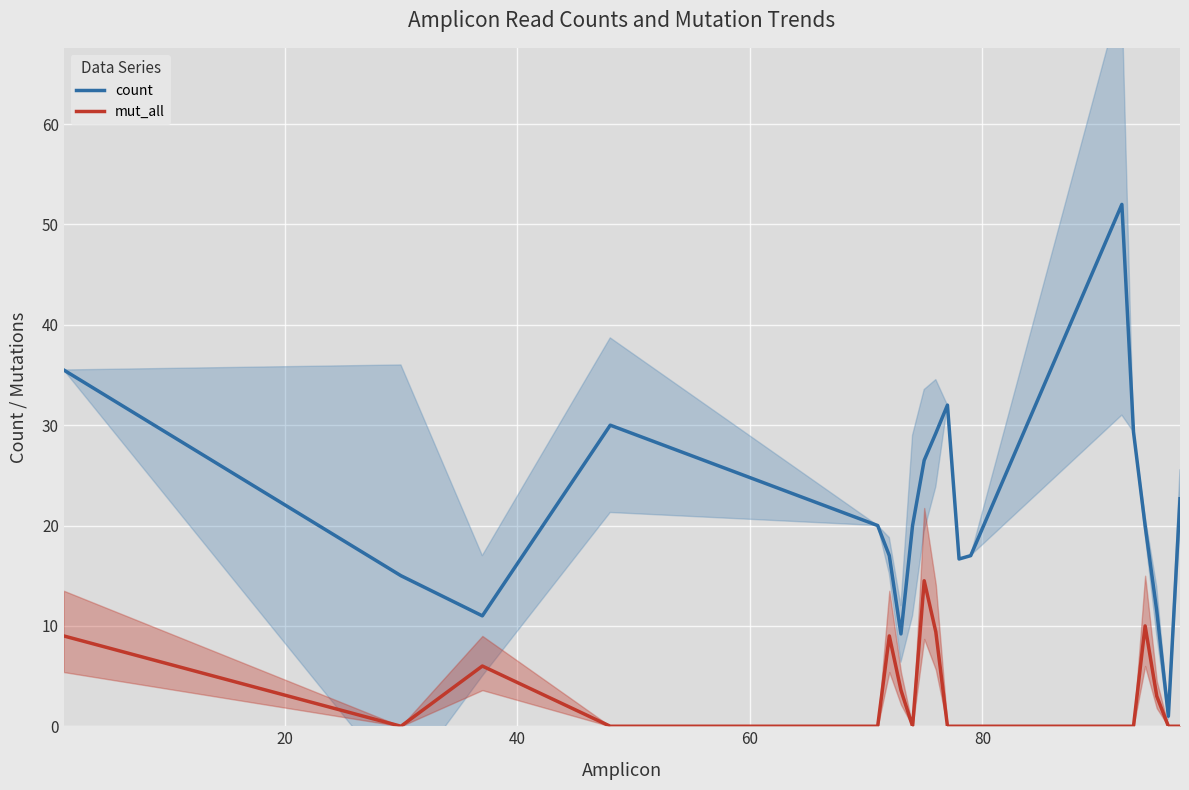

How many interior local peaks does the mut_all series have?

4